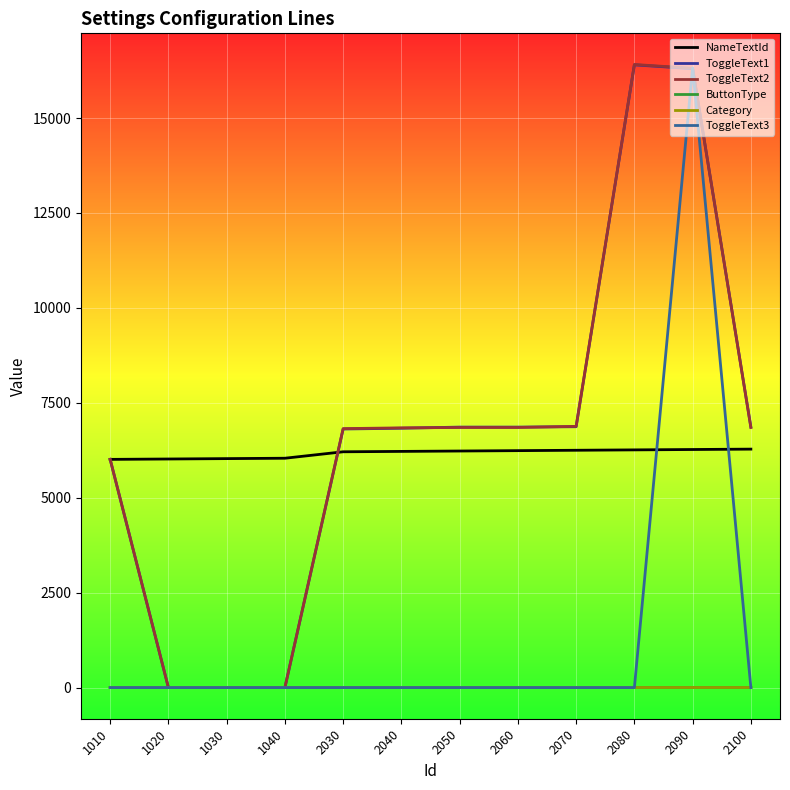

What is the approximate value of Category at 2090?

2